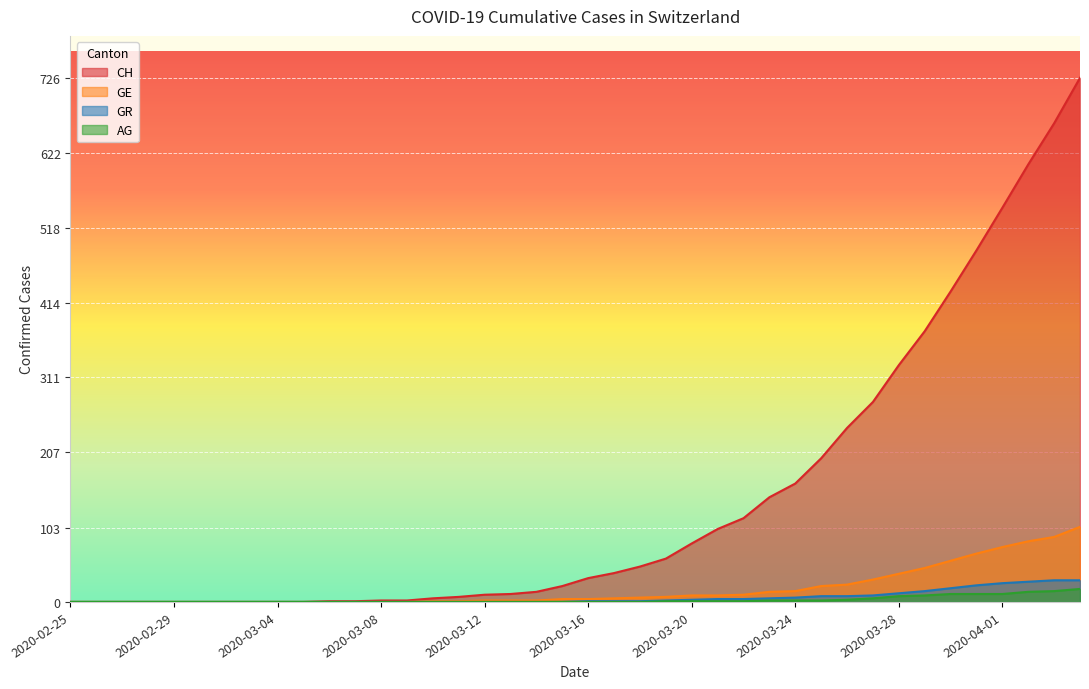

How many lines are shown in the chart?

4